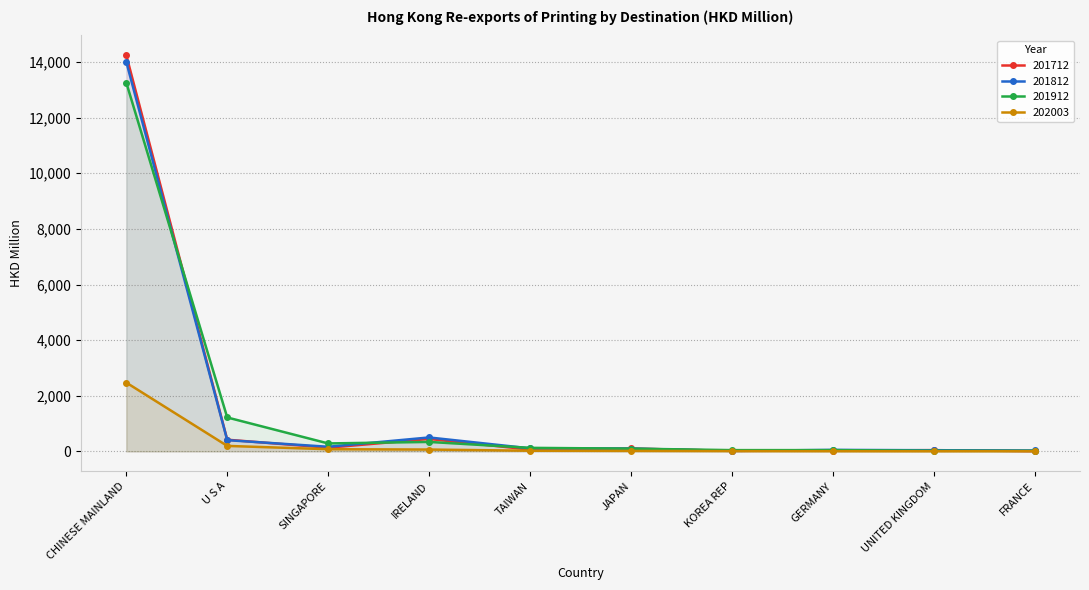

True or false: 201712 and 201812 intersect in this chart.

True